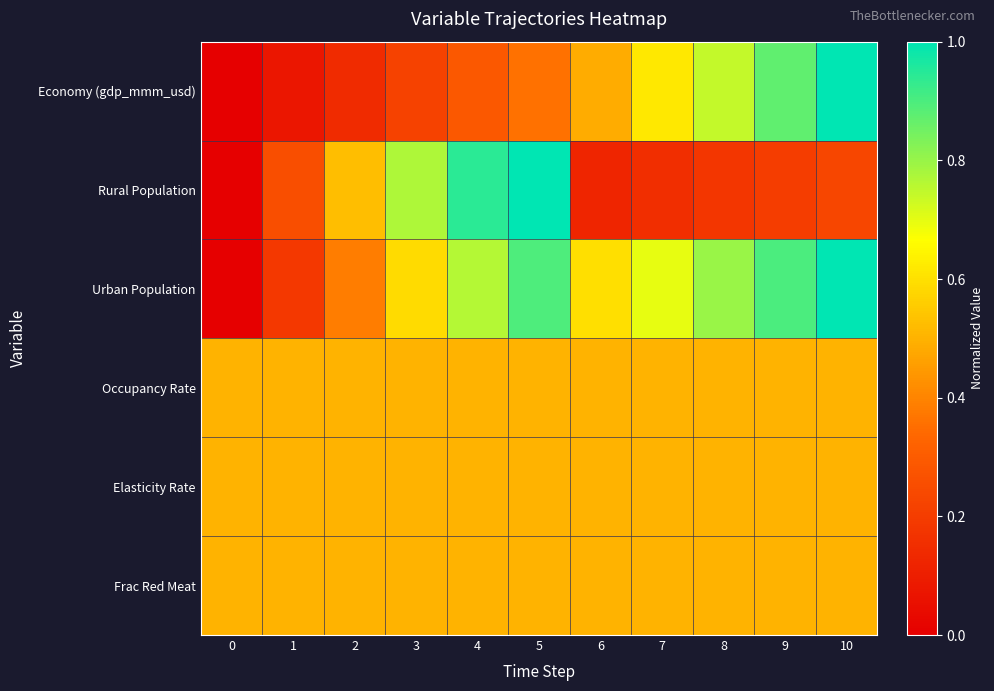

How many distinct data groups are displayed?

6